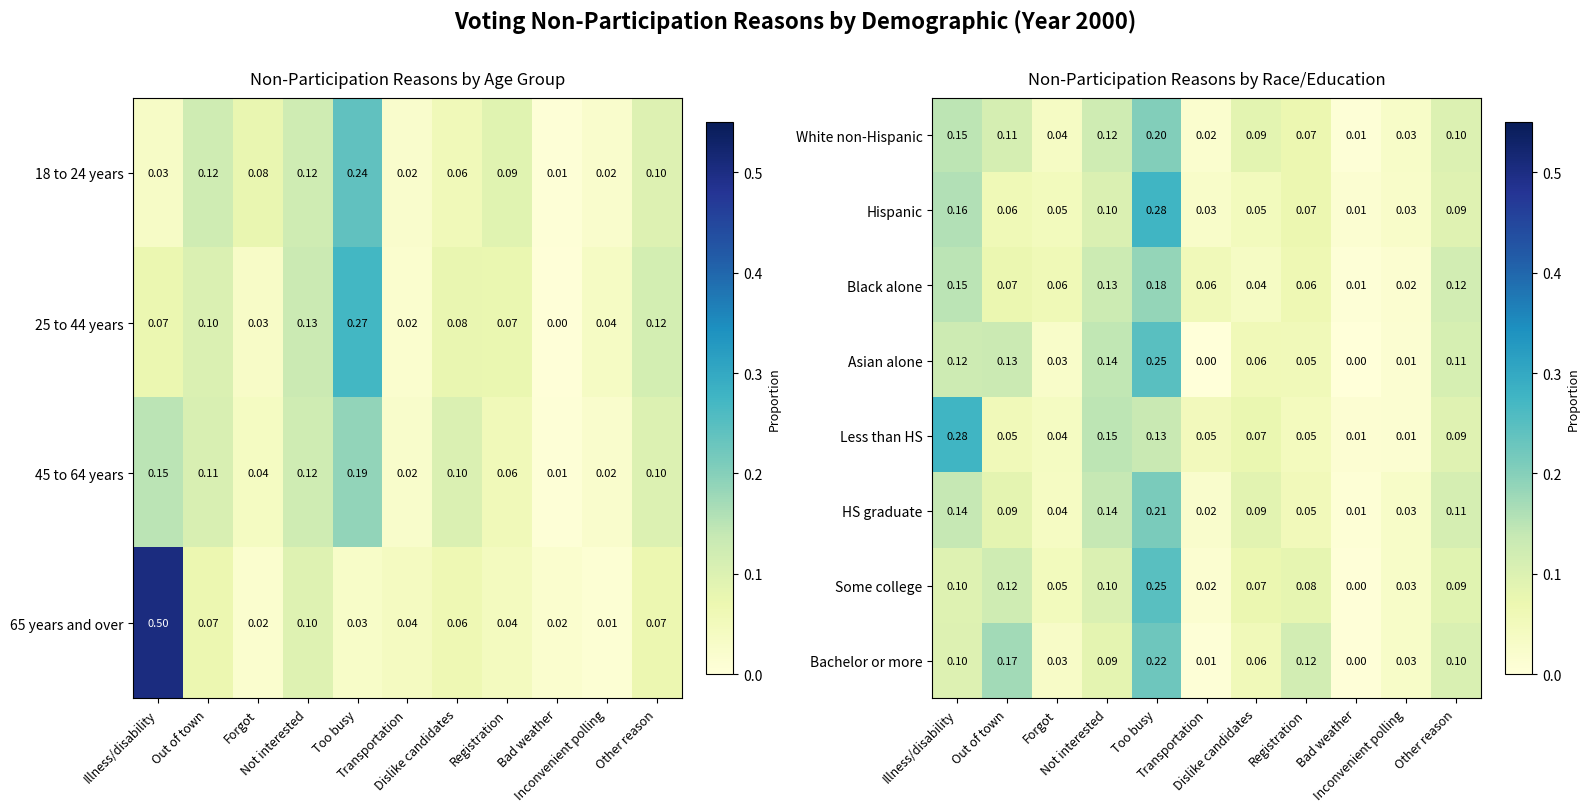

What is the total value across all series at Dislike candidates?

0.5